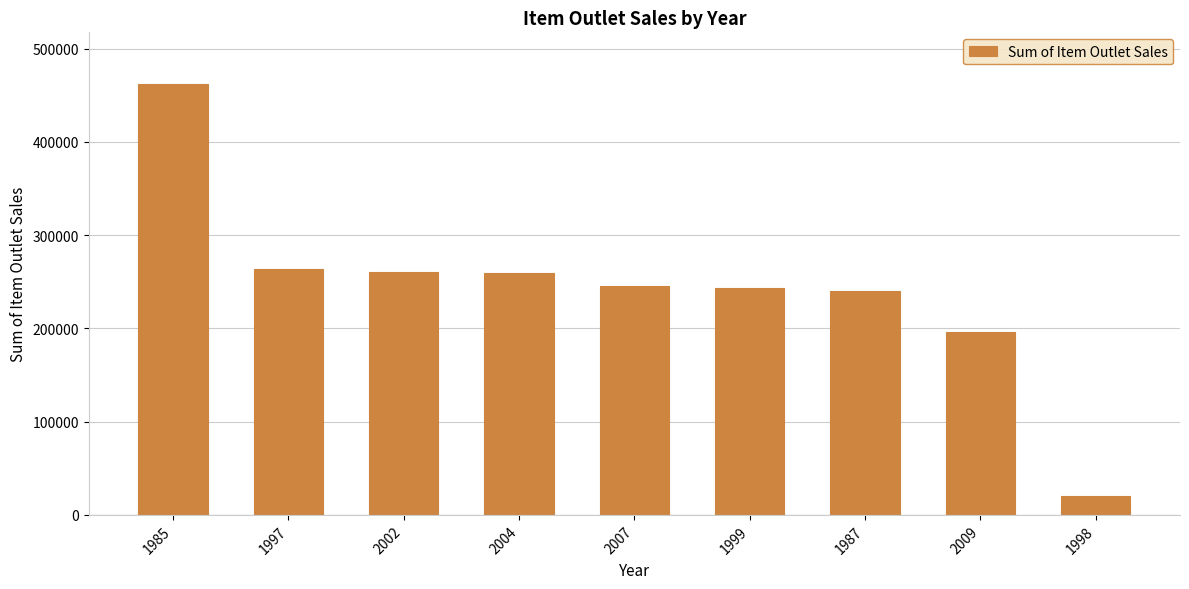

Is it true that the value at 1985 is 461927?

True